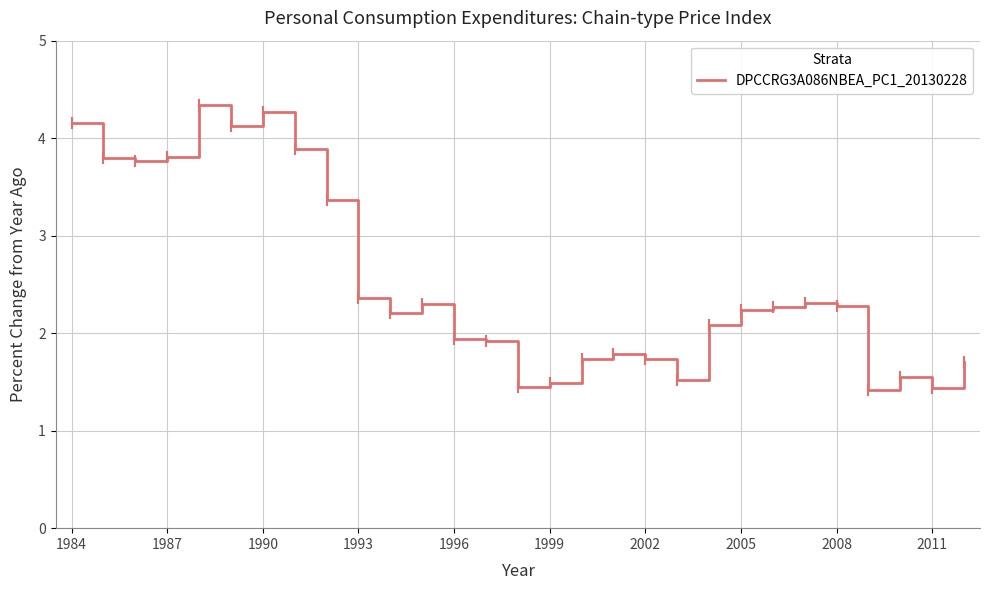

What is the smallest value displayed?

1.4